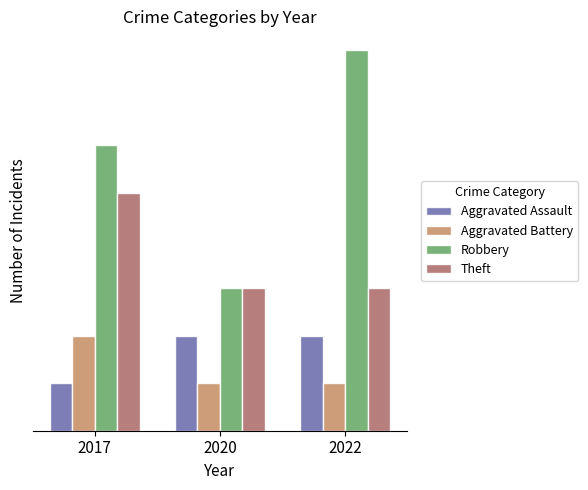

At which category is the sum across all series the highest?

2017